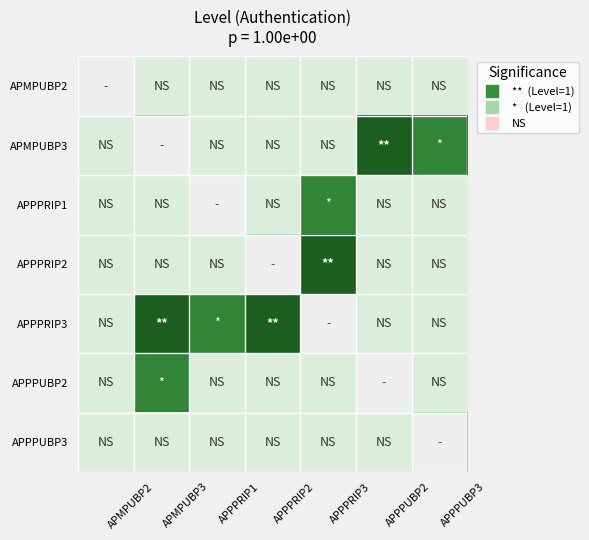

Reading left to right, list all the values displayed in this chart.

APMPUBP2: APMPUBP2=0.0	APMPUBP3=-0.3	APPPRIP1=-0.3	APPPRIP2=-0.3	APPPRIP3=-0.3	APPPUBP2=-0.3	APPPUBP3=-0.3
APMPUBP3: APMPUBP2=-0.3	APMPUBP3=0.0	APPPRIP1=-0.3	APPPRIP2=-0.3	APPPRIP3=-0.3	APPPUBP2=1.0	APPPUBP3=0.6
APPPRIP1: APMPUBP2=-0.3	APMPUBP3=-0.3	APPPRIP1=0.0	APPPRIP2=-0.3	APPPRIP3=0.6	APPPUBP2=-0.3	APPPUBP3=-0.3
APPPRIP2: APMPUBP2=-0.3	APMPUBP3=-0.3	APPPRIP1=-0.3	APPPRIP2=0.0	APPPRIP3=1.0	APPPUBP2=-0.3	APPPUBP3=-0.3
APPPRIP3: APMPUBP2=-0.3	APMPUBP3=1.0	APPPRIP1=0.6	APPPRIP2=1.0	APPPRIP3=0.0	APPPUBP2=-0.3	APPPUBP3=-0.3
APPPUBP2: APMPUBP2=-0.3	APMPUBP3=0.6	APPPRIP1=-0.3	APPPRIP2=-0.3	APPPRIP3=-0.3	APPPUBP2=0.0	APPPUBP3=-0.3
APPPUBP3: APMPUBP2=-0.3	APMPUBP3=-0.3	APPPRIP1=-0.3	APPPRIP2=-0.3	APPPRIP3=-0.3	APPPUBP2=-0.3	APPPUBP3=0.0